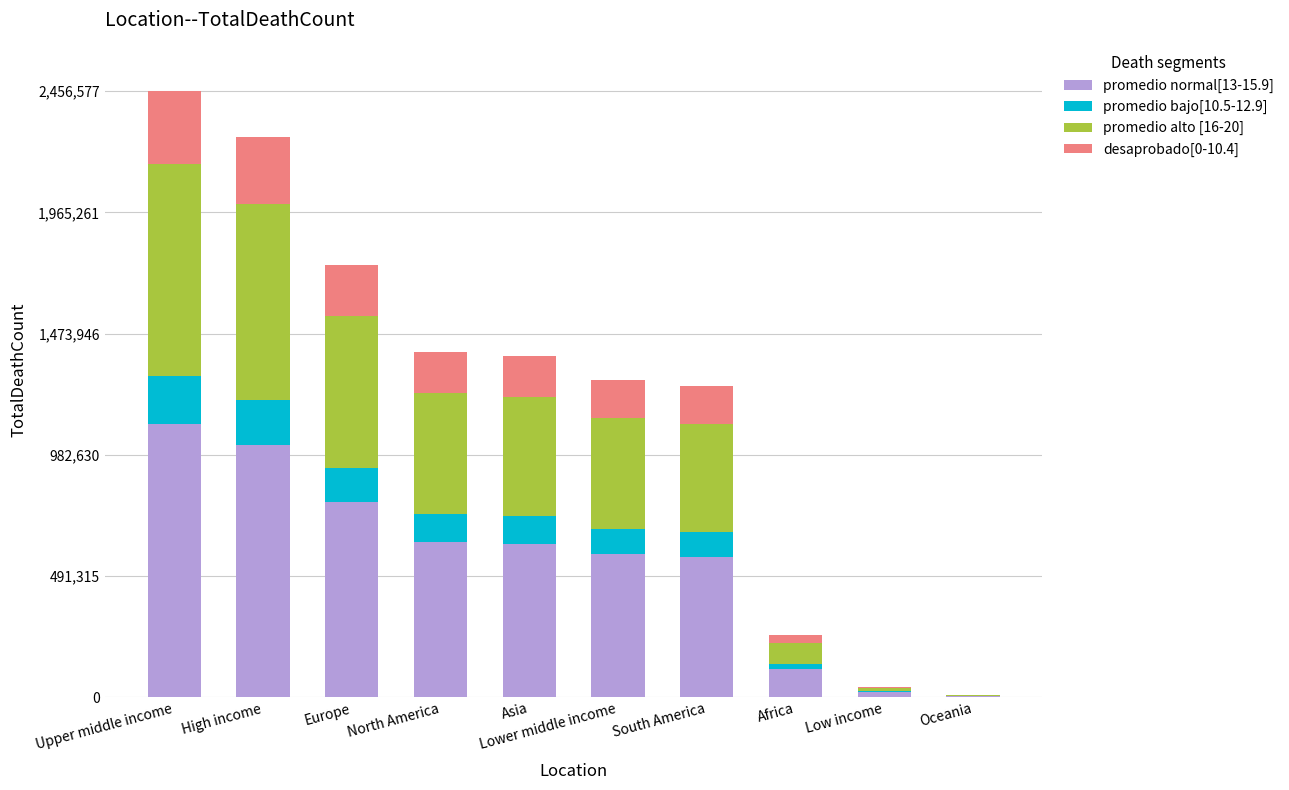

What is the total value across all series at High income?

2270365.0